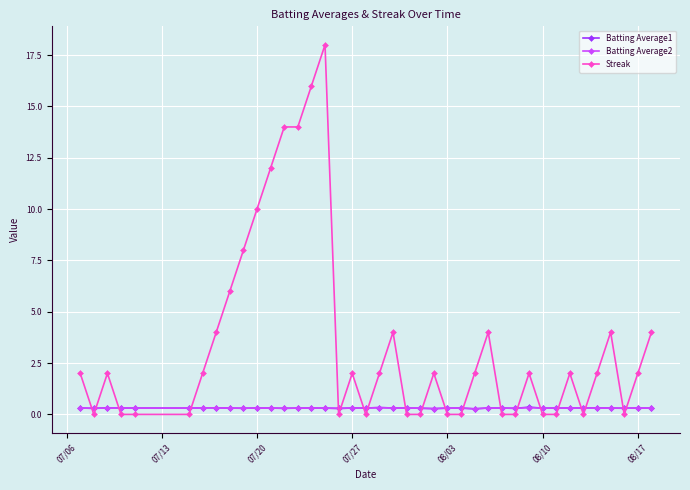

What is the highest value of the Streak series?

18.0